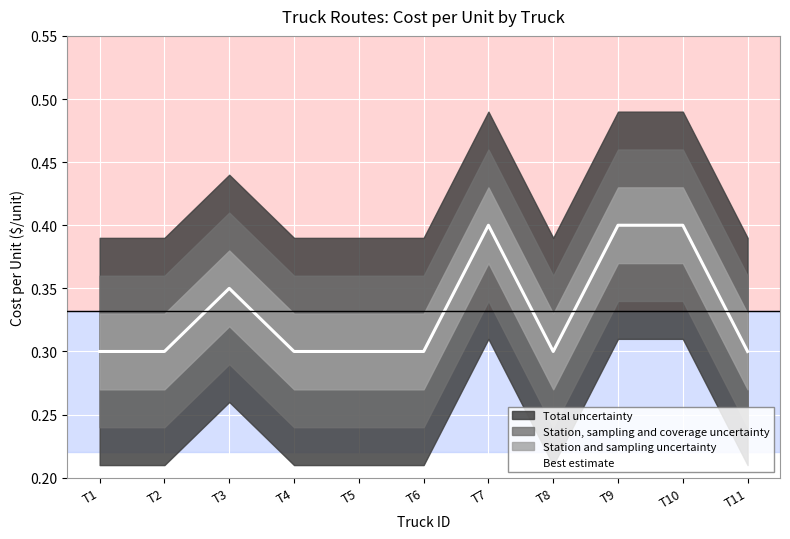

How many lines are shown in the chart?

1